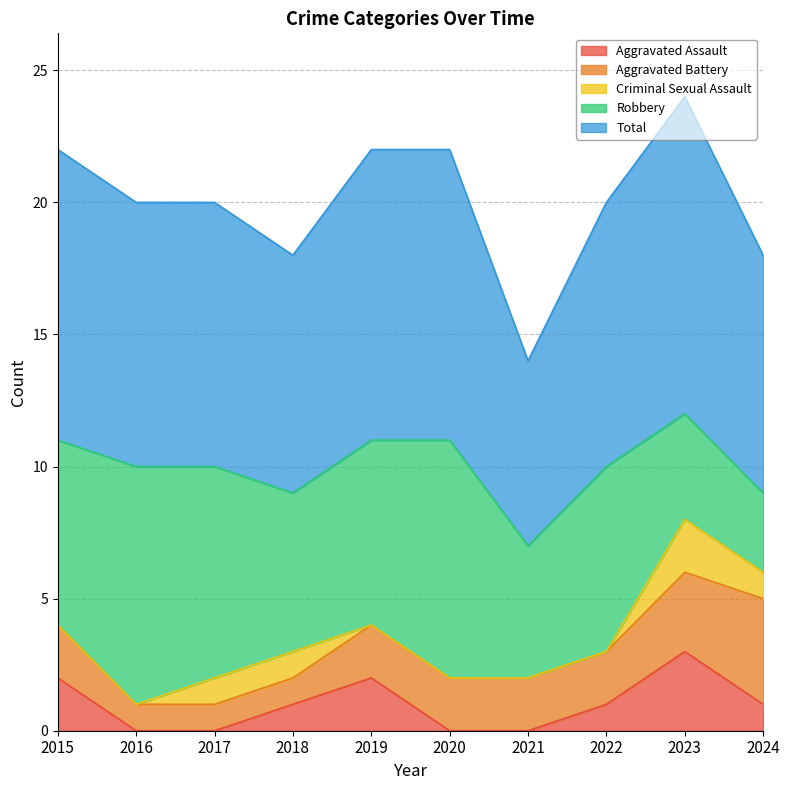

Count the Robbery values in the range 5 to 8.

6